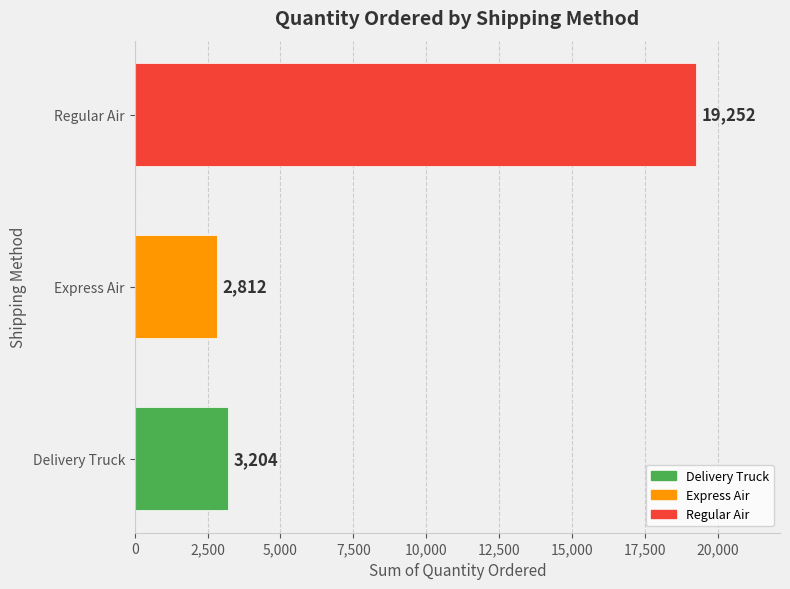

Which has a higher value, Regular Air or Express Air?

Regular Air